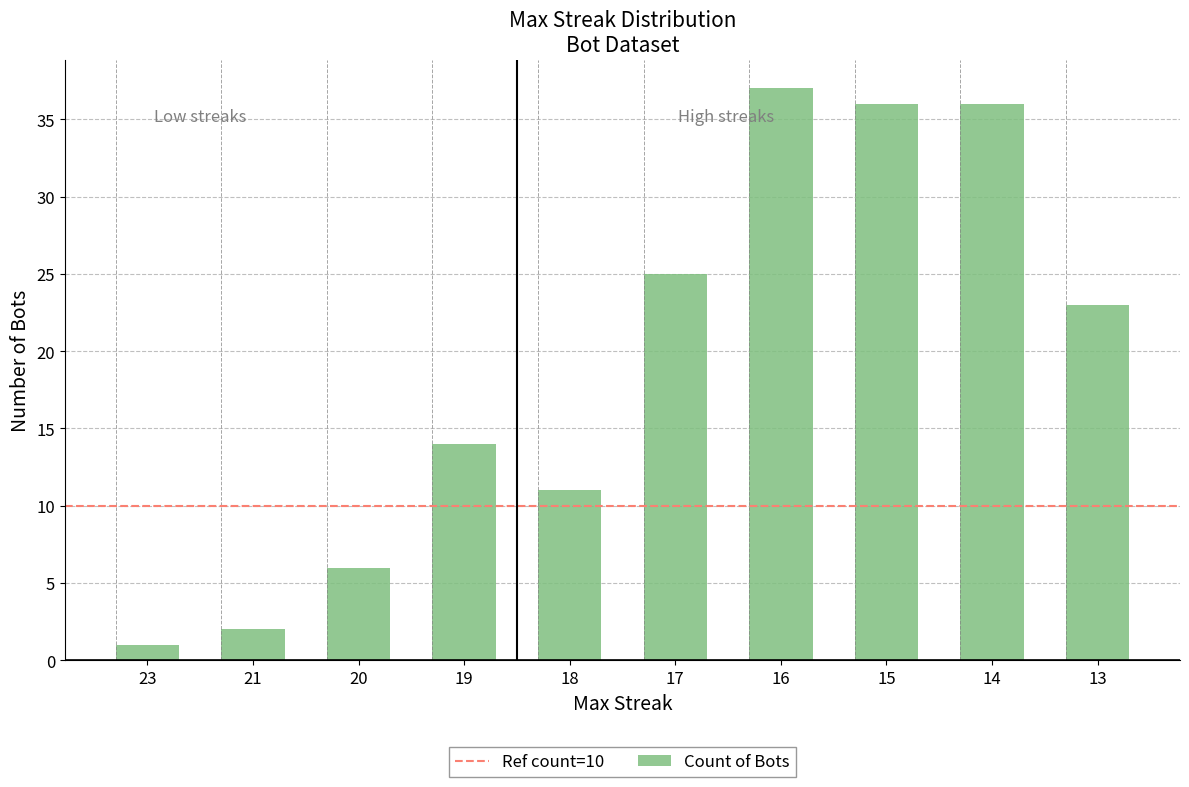

What is the change in value from 19 to 13?

+9